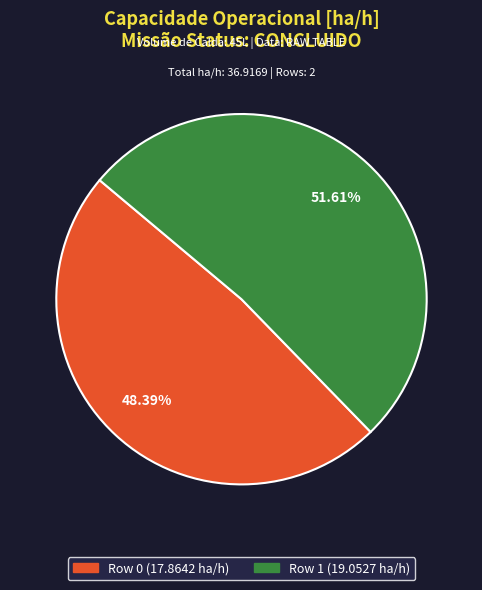

Which slice is the largest?

Row 1